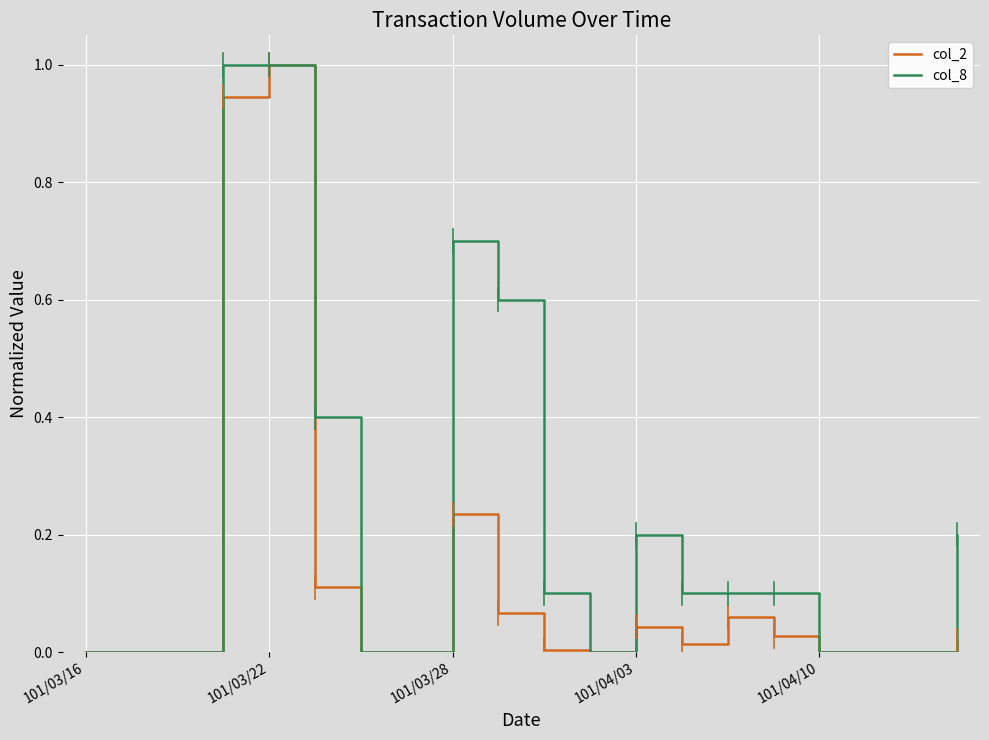

Which series has the largest total across all categories?

col_8